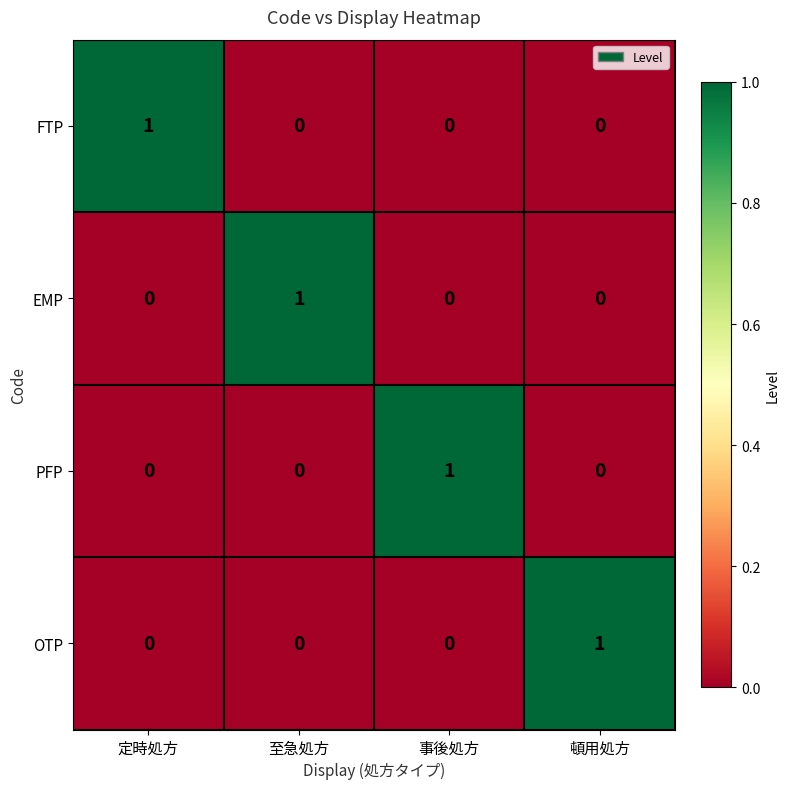

The FTP series shows 0 at 事後処方. True or false?

True